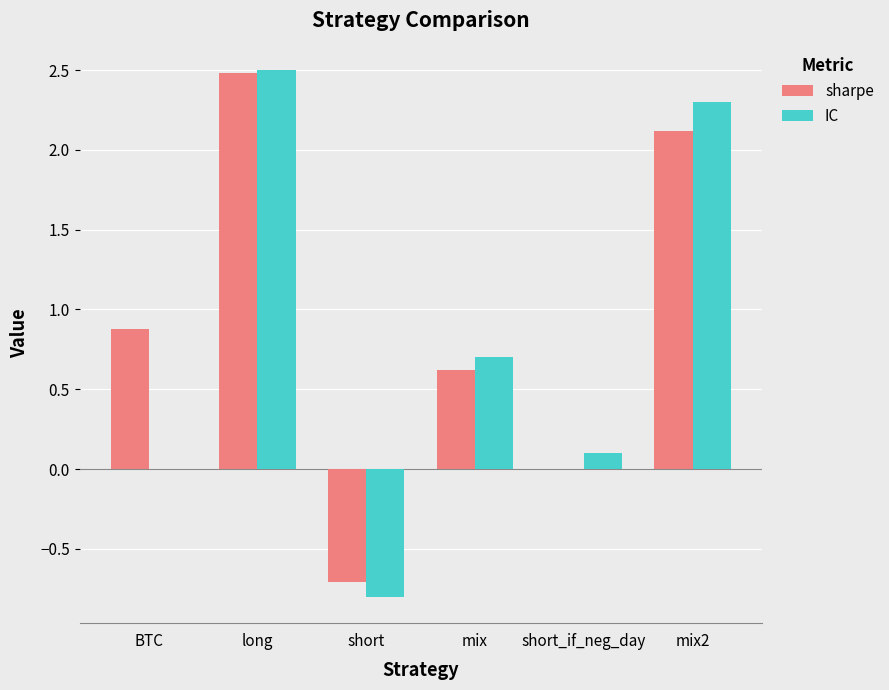

Is the value of IC at short_if_neg_day greater than the value of sharpe at BTC?

No